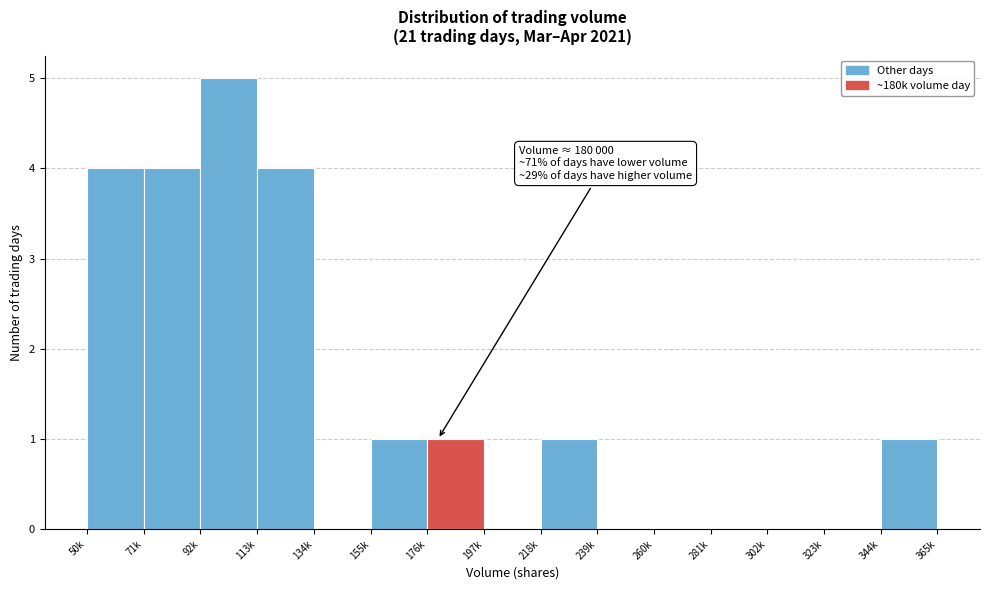

Reading right to left, transcribe all the data shown in this chart.

344k=1	323k=0	302k=0	281k=0	260k=0	239k=0	218k=1	197k=0	176k=1	155k=1	134k=0	113k=4	92k=5	71k=4	50k=4